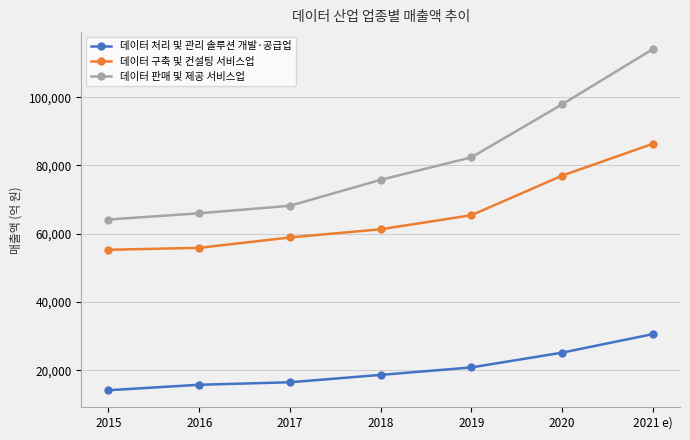

At which label does 데이터 판매 및 제공 서비스업 reach its peak?

2021 e)